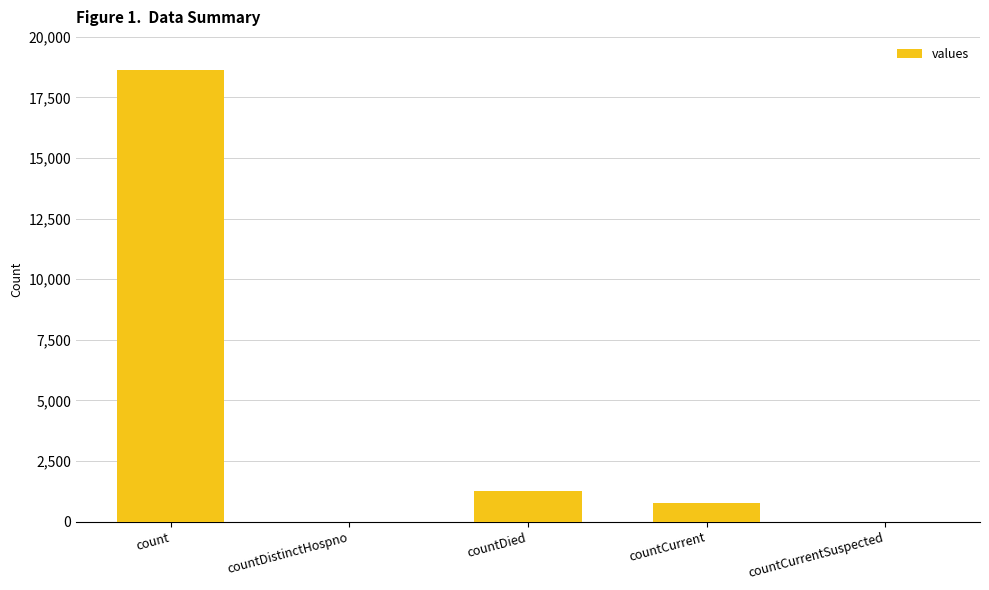

Between countCurrent and countCurrentSuspected, which is larger?

countCurrent